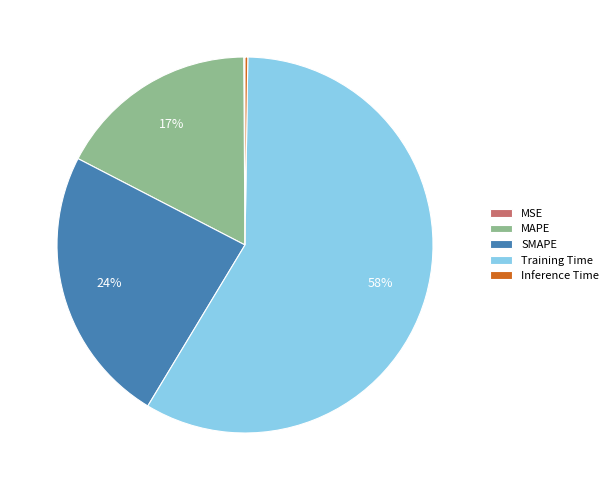

To the nearest percent, what is the average slice percentage?

20%